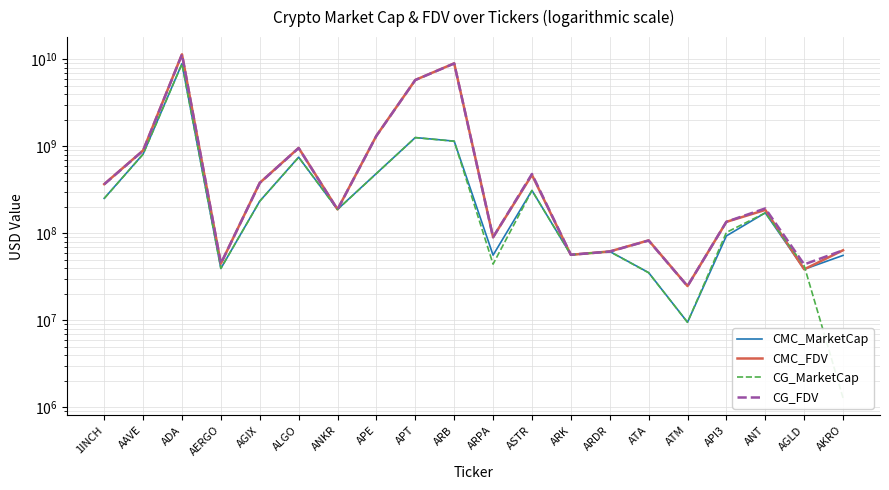

At which label is CMC_FDV closest to 5741661610?

APT